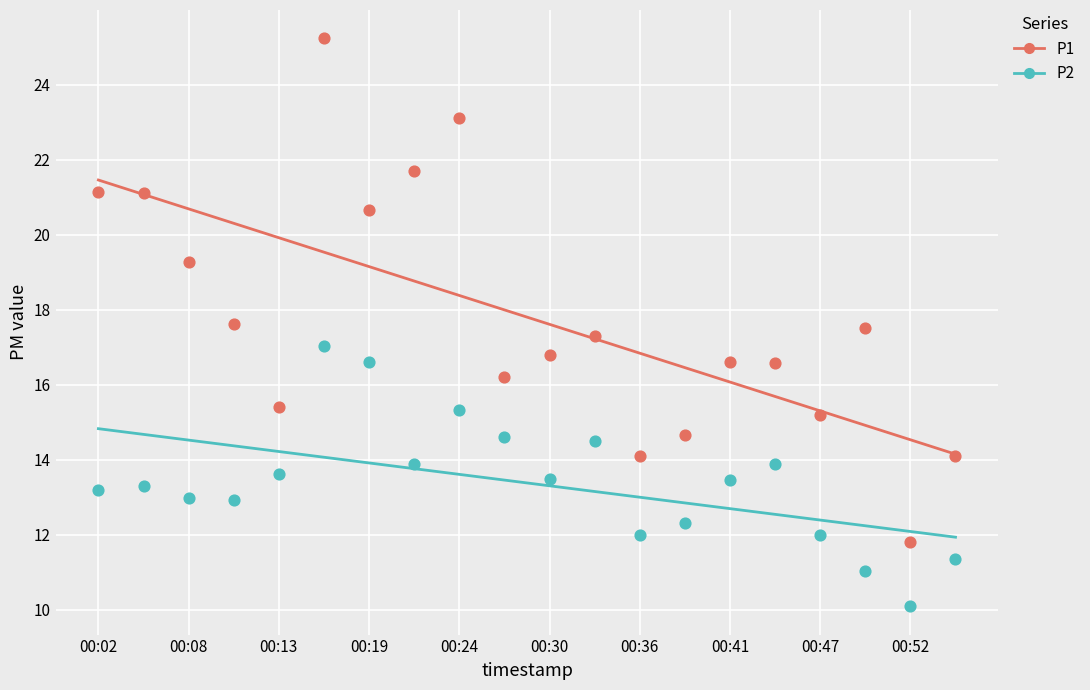

Across all data points, what is the range of Y values (max minus min)?

15.1